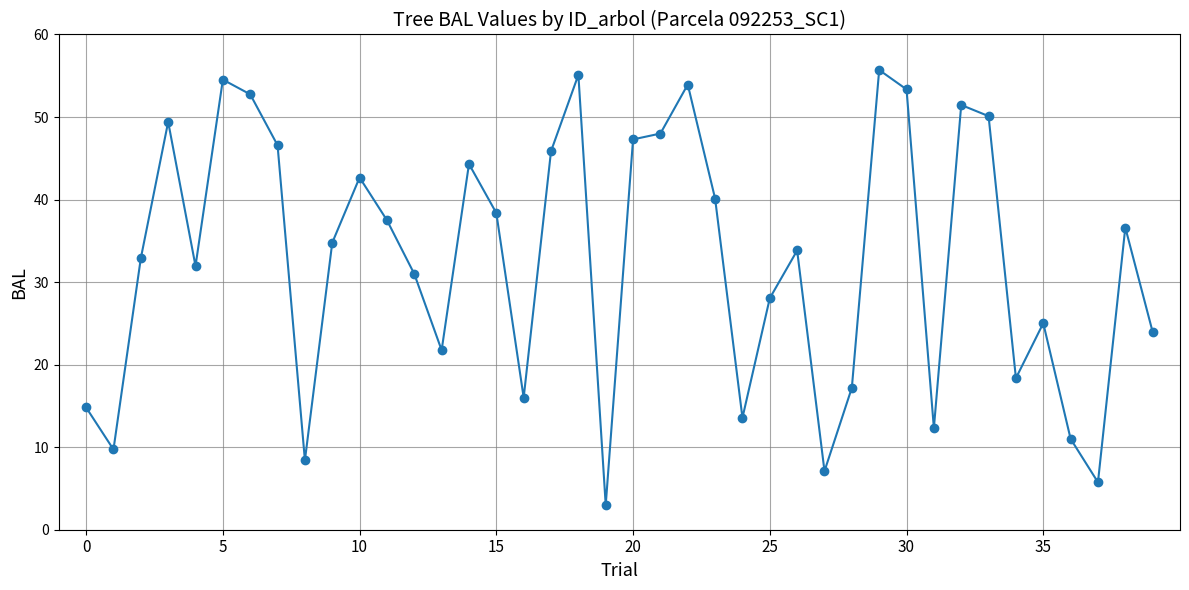

What is the smallest value displayed?

3.0